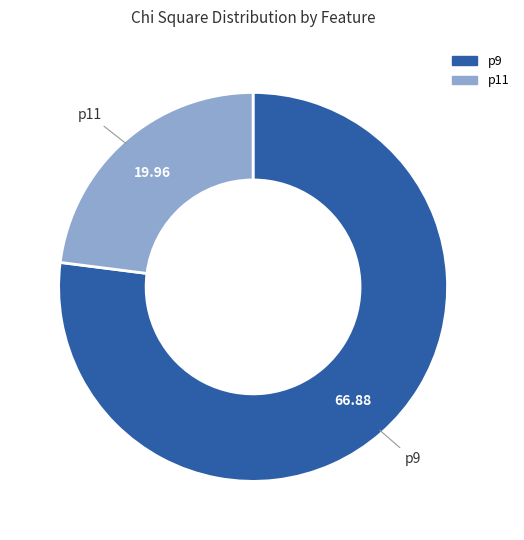

Combined, do p11 and p9 account for over 50%?

Yes